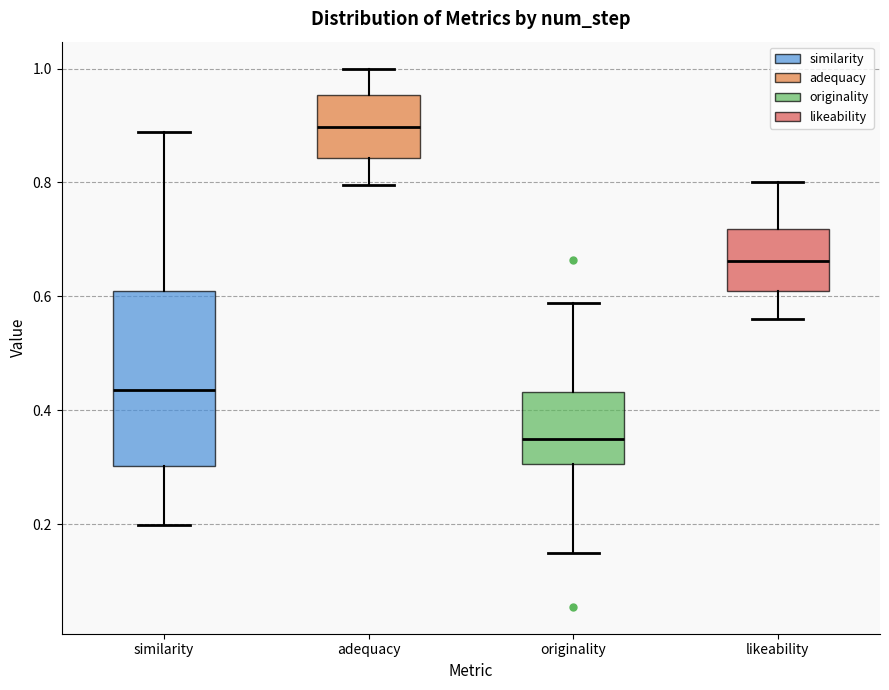

Reading left to right, read every box against the y-axis: the position of its median line, the range the box covers, and the ends of its whiskers. The values are not printed on the chart, so give them approximately, as read against the axis.

similarity: median 0.44, box 0.30 to 0.60, whiskers 0.20 to 0.88
adequacy: median 0.90, box 0.84 to 0.96, whiskers 0.80 to 1.00
originality: median 0.34, box 0.30 to 0.44, whiskers 0.14 to 0.58
likeability: median 0.66, box 0.62 to 0.72, whiskers 0.56 to 0.80